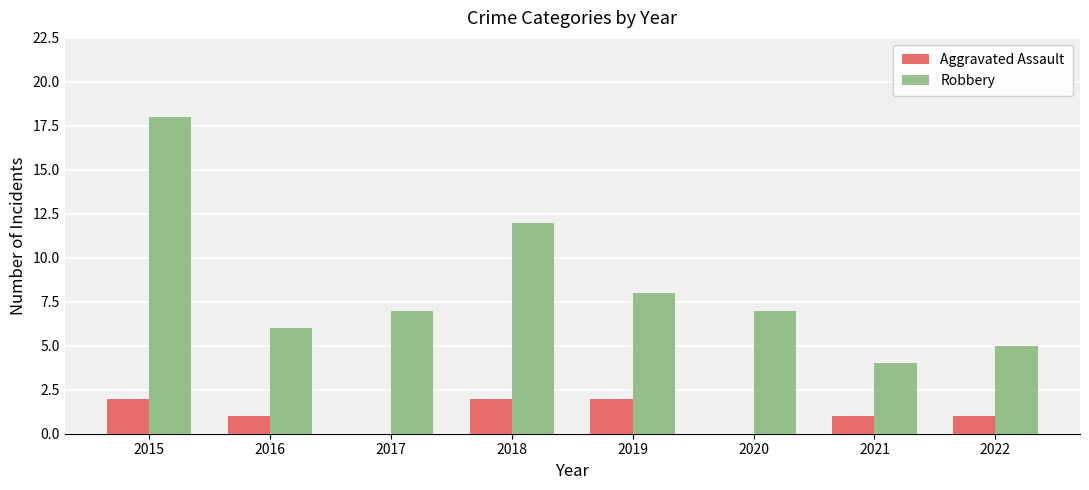

What is the sum of the Robbery values at 2018 and 2015?

30